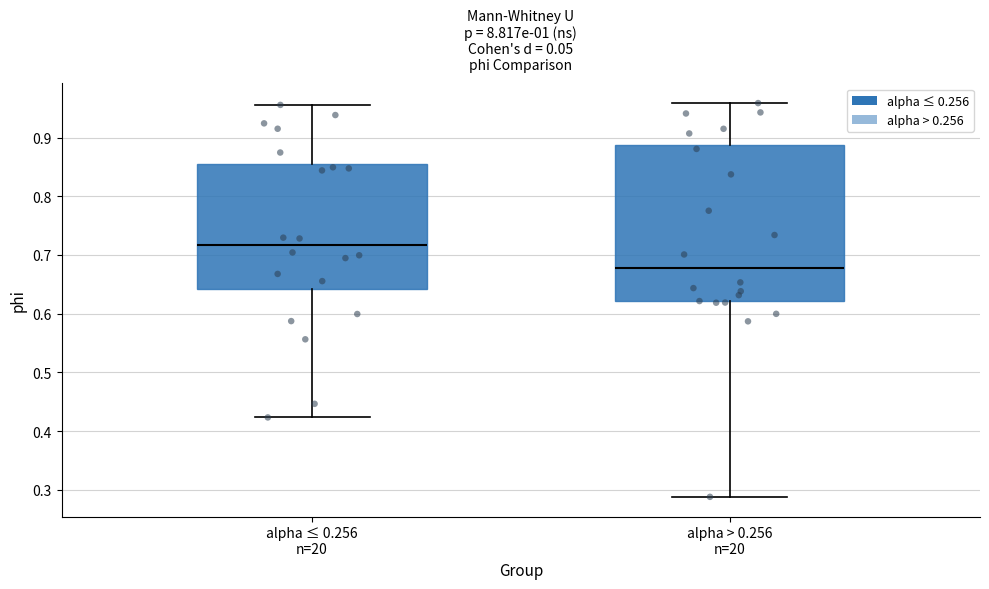

Which box is the tallest, from its lower edge to its upper edge?

alpha > 0.256 n=20